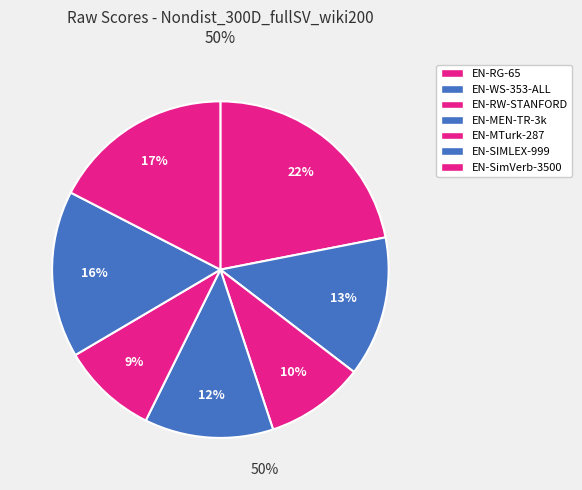

Count the number of slices in the pie.

7